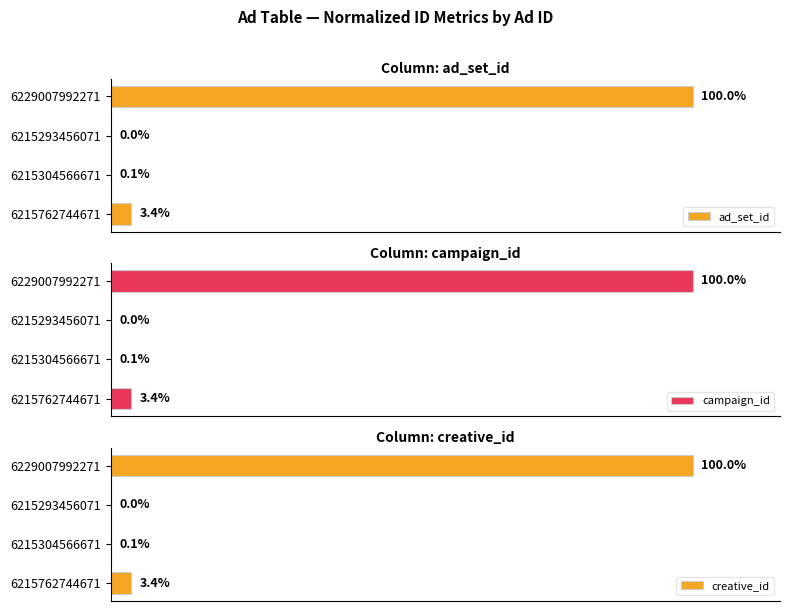

What are all the series names shown in the legend?

ad_set_id, campaign_id, creative_id